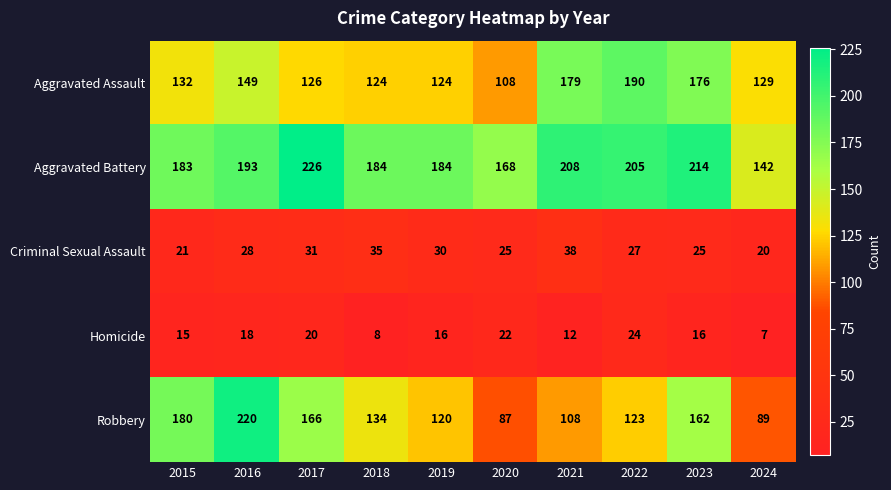

At 2024, list the series in order from largest to smallest.

Aggravated Battery, Aggravated Assault, Robbery, Criminal Sexual Assault, Homicide